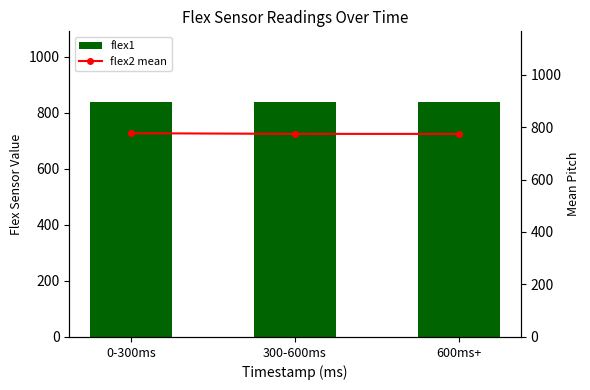

At which label does flex1 reach its minimum?

0-300ms